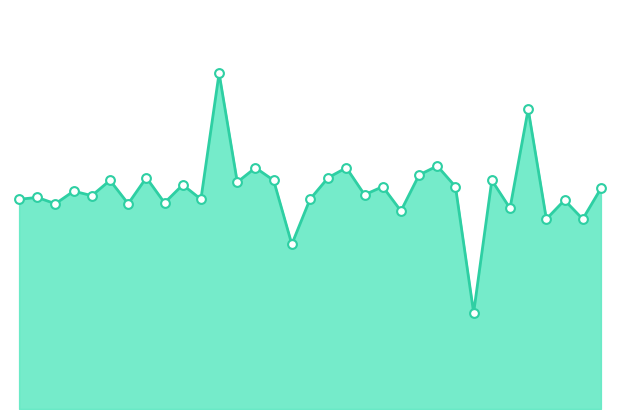

How many lines are shown in the chart?

1